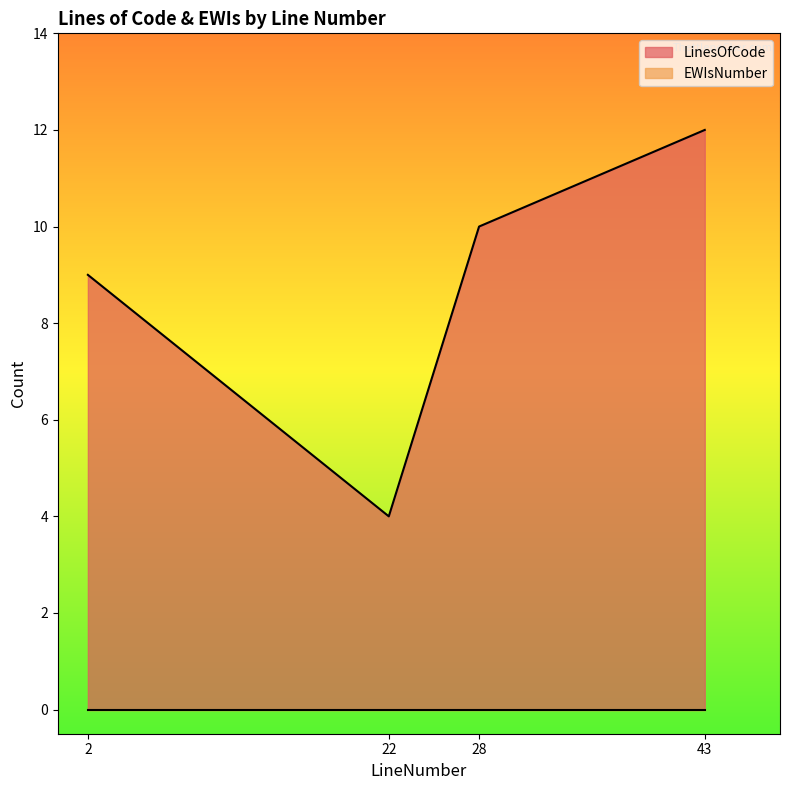

Is it true that the value at 22 is 4?

True